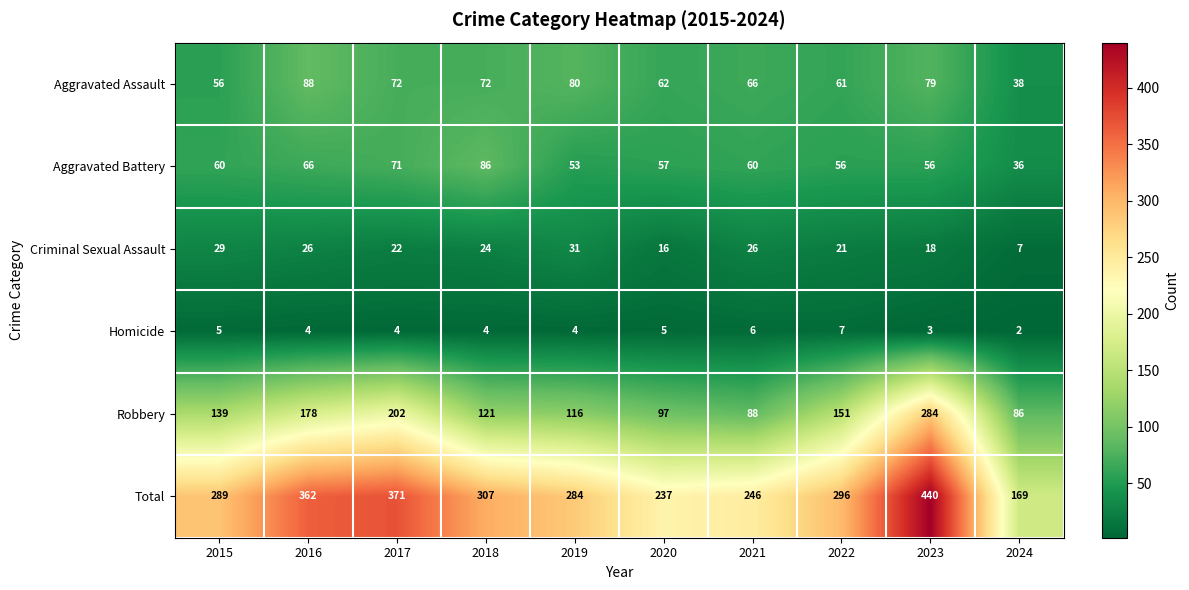

Rank the categories by Robbery value from highest to lowest.

2023, 2017, 2016, 2022, 2015, 2018, 2019, 2020, 2021, 2024